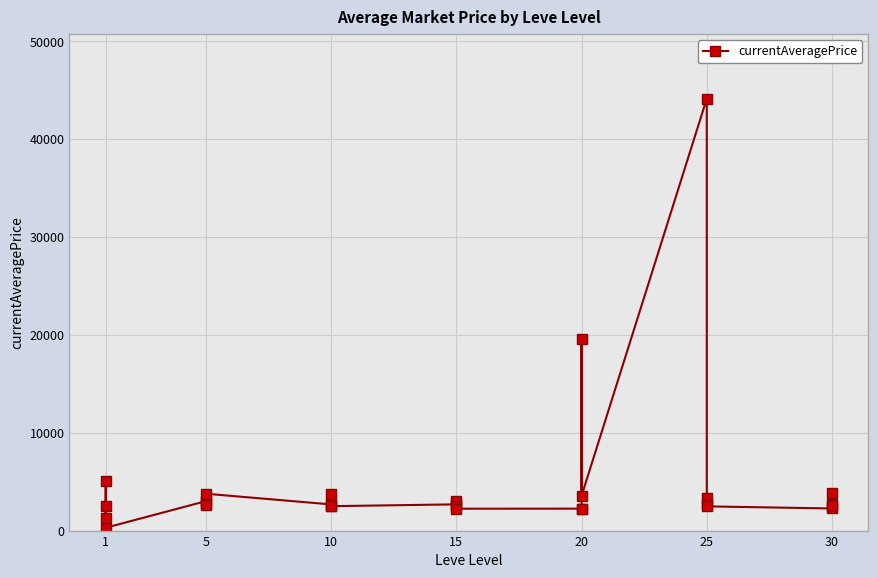

Count the number of data series in this chart.

1